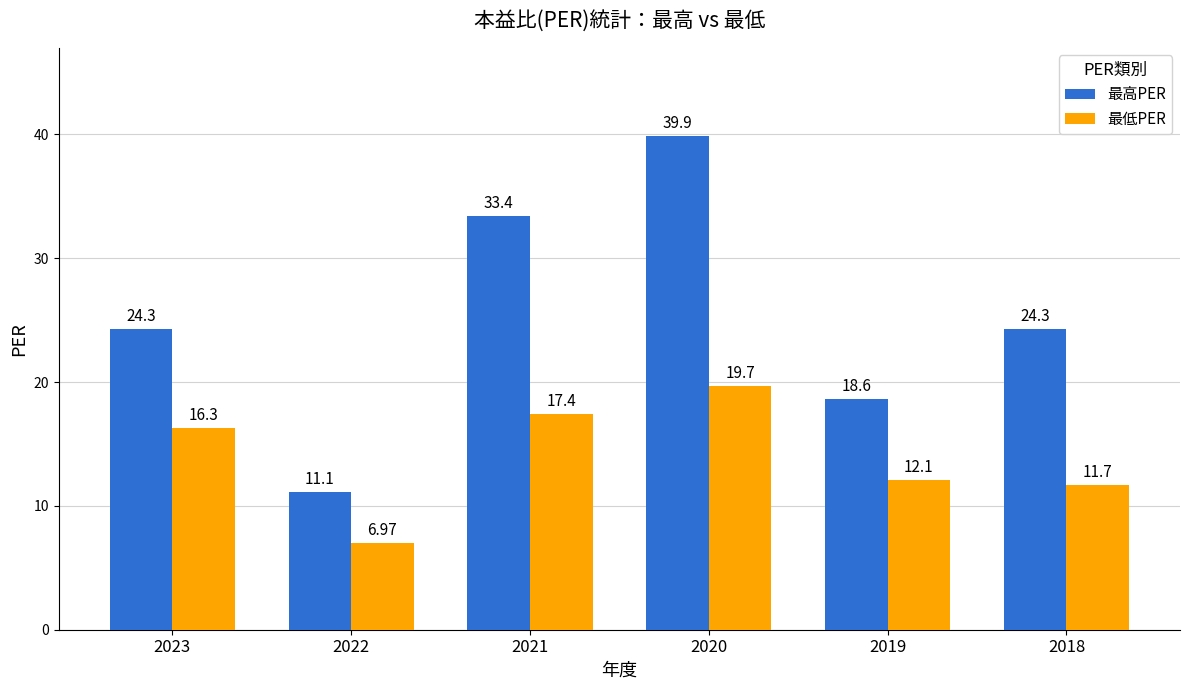

What are all the series names shown in the legend?

最高PER, 最低PER